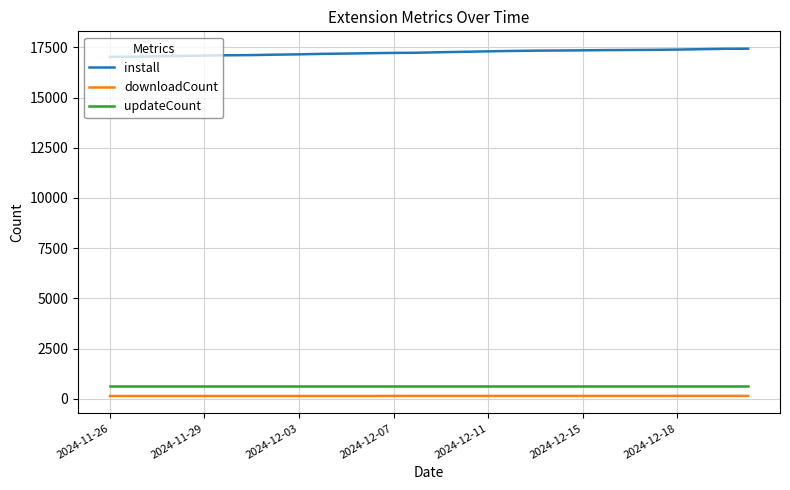

What is the greatest value displayed?

17429